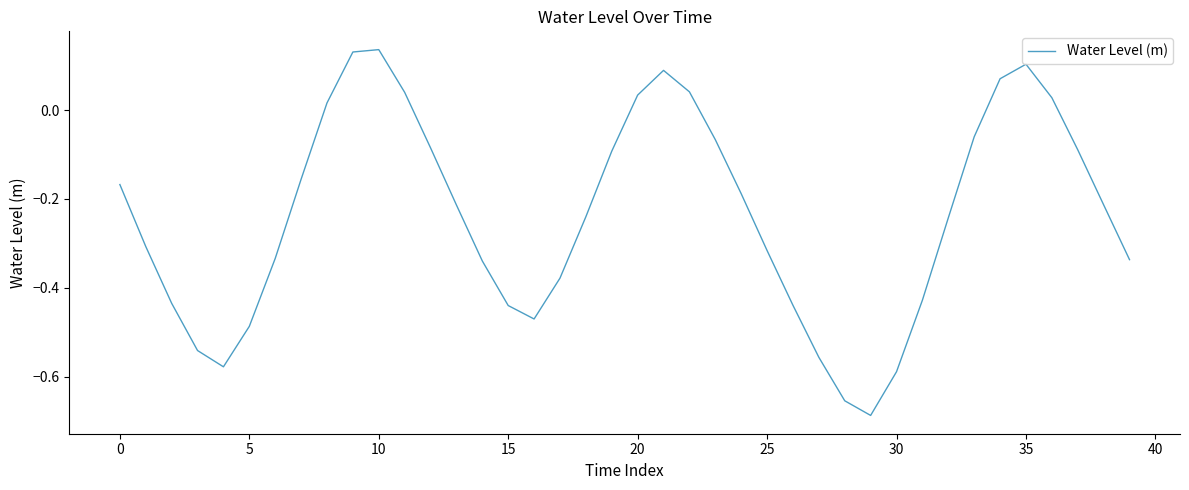

What is the difference between the maximum and minimum values?

0.8